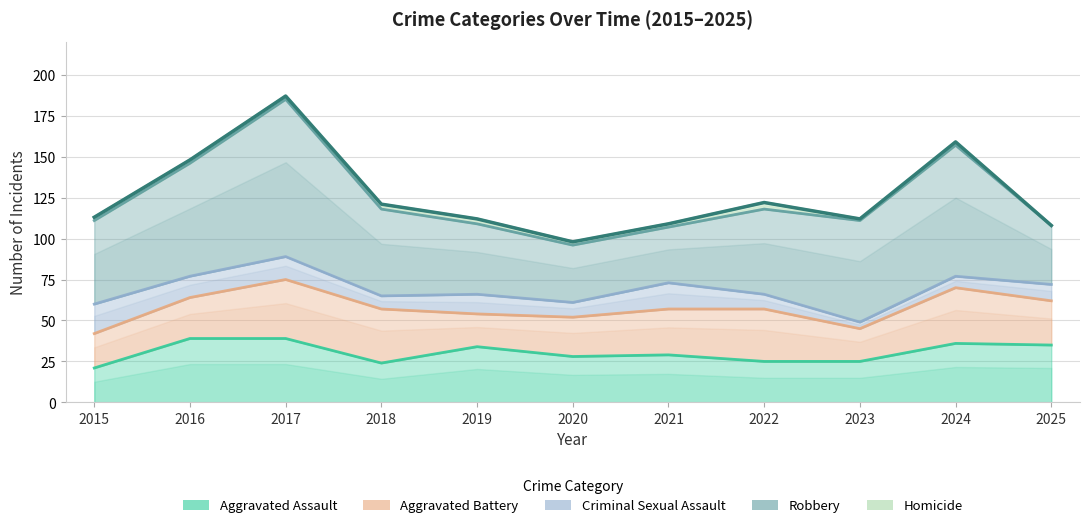

The value of Aggravated Assault at 2015 is 34. True or false?

False